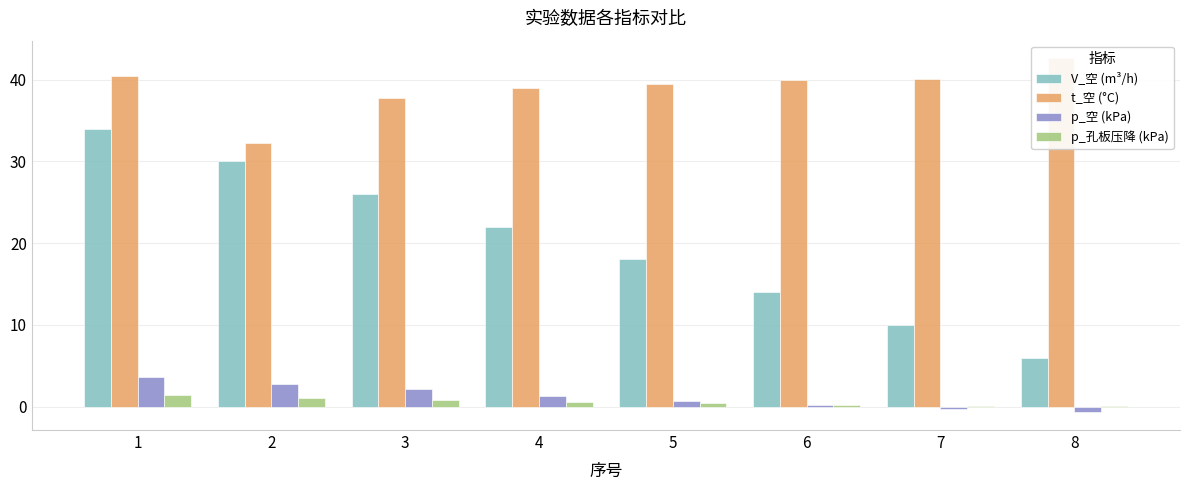

What is the difference between the maximum and second lowest values in the t_空 (°C) series?

4.8